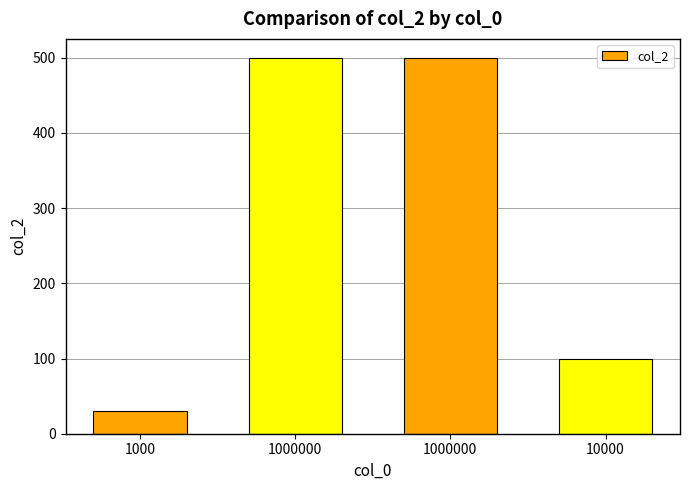

How many bars are there in total?

4